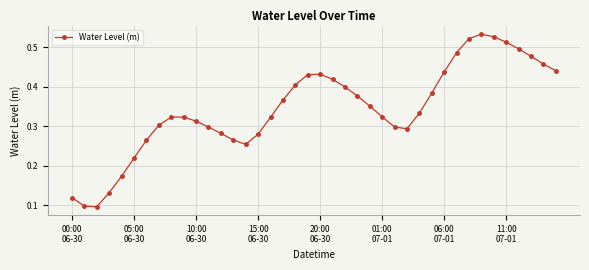

True or false: there are more than 1 points higher than both neighbors.

True